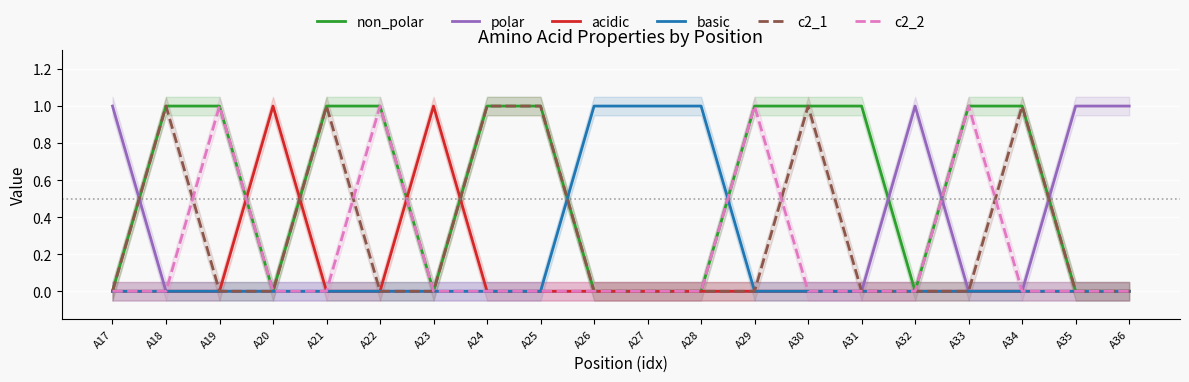

Where is the first local maximum for c2_1?

A18